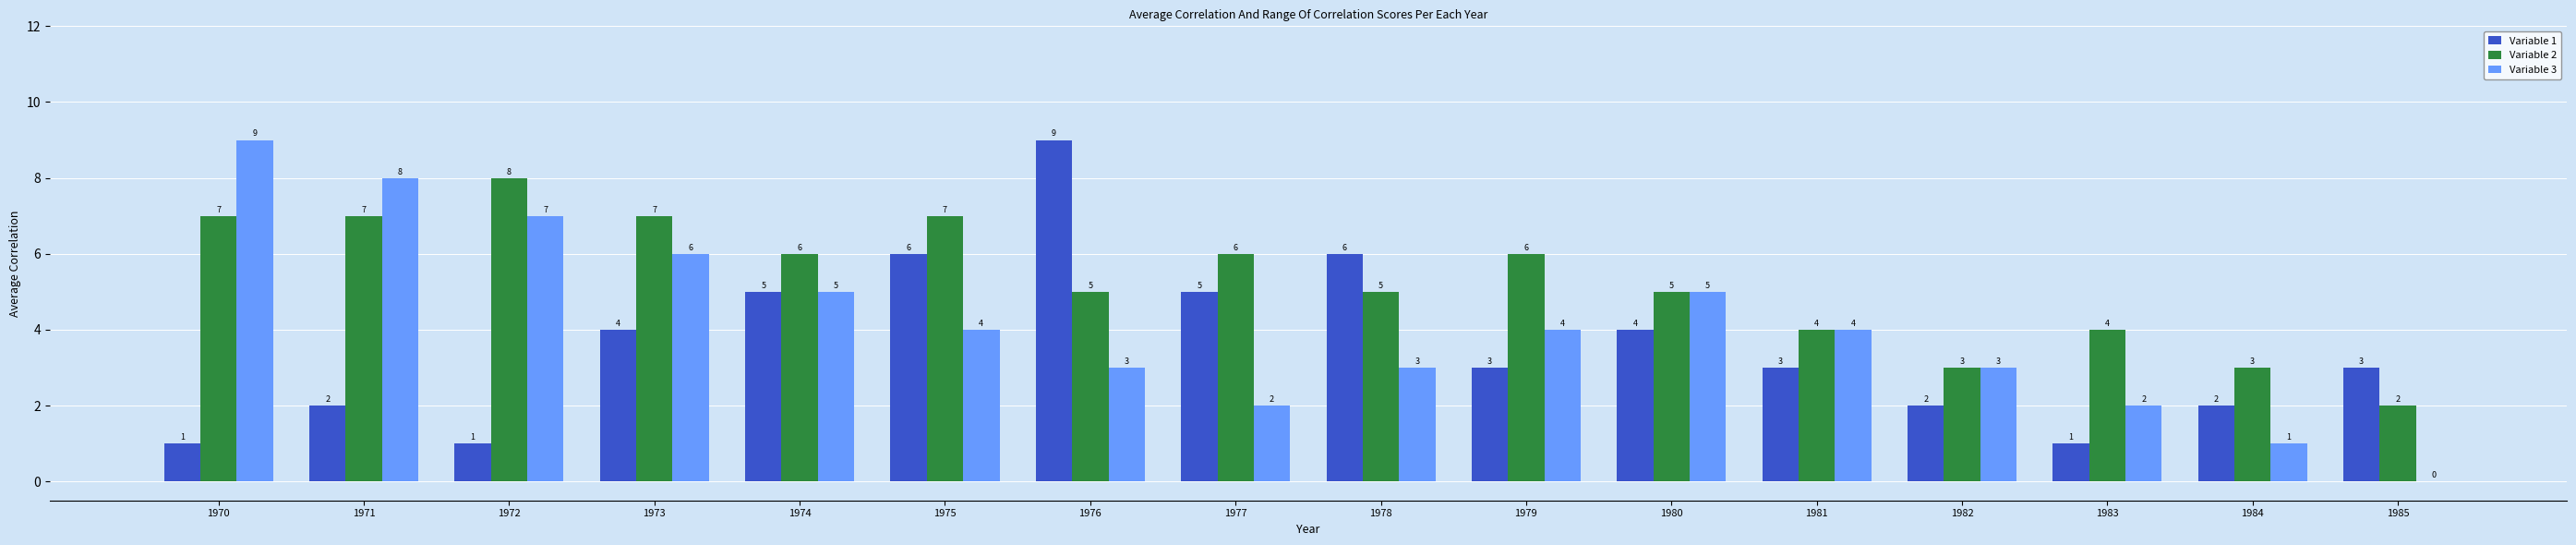

What is the sum of the Variable 3 values at 1971 and 1979?

12